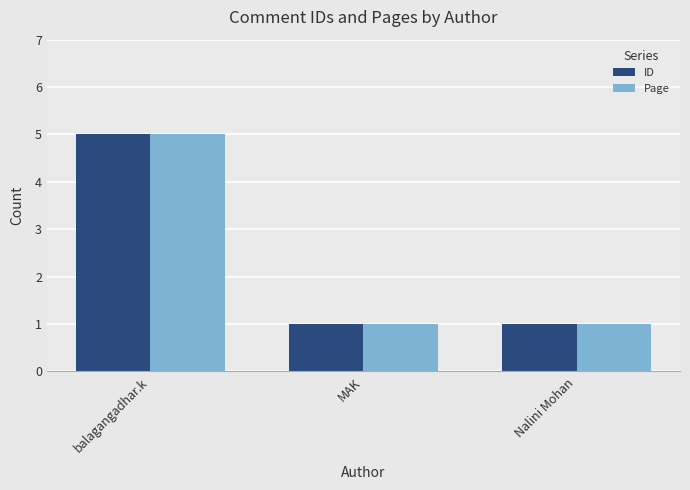

How many bars are there in each group?

2